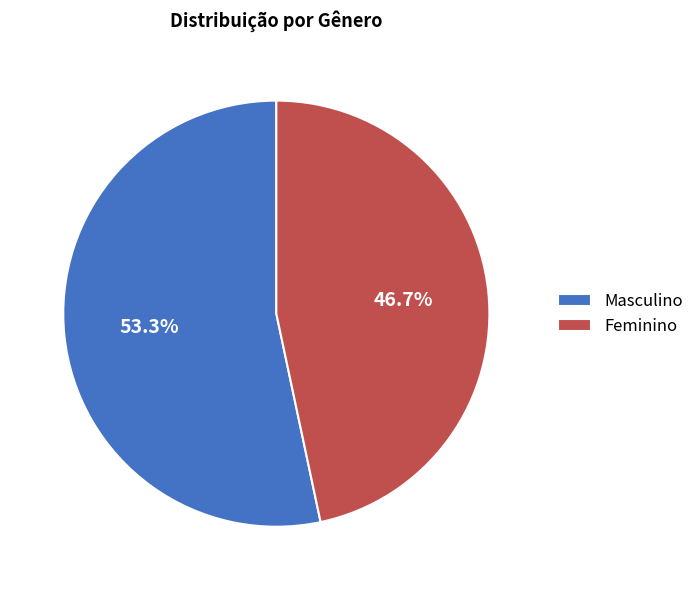

How many segments does this pie chart have?

2